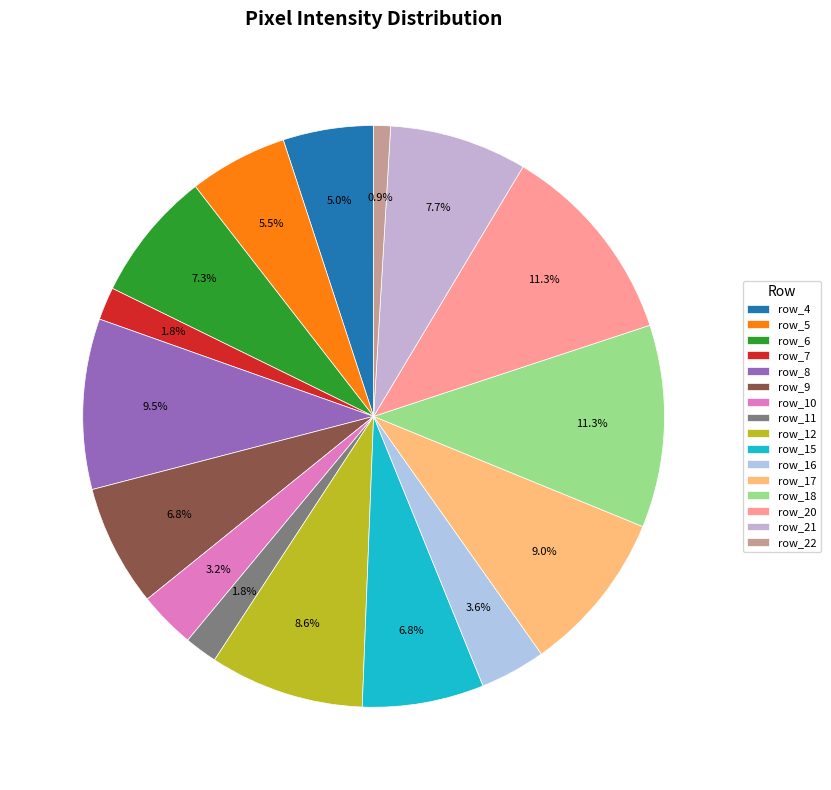

To the nearest percent, what is the combined percentage of row_12 and row_11?

10%